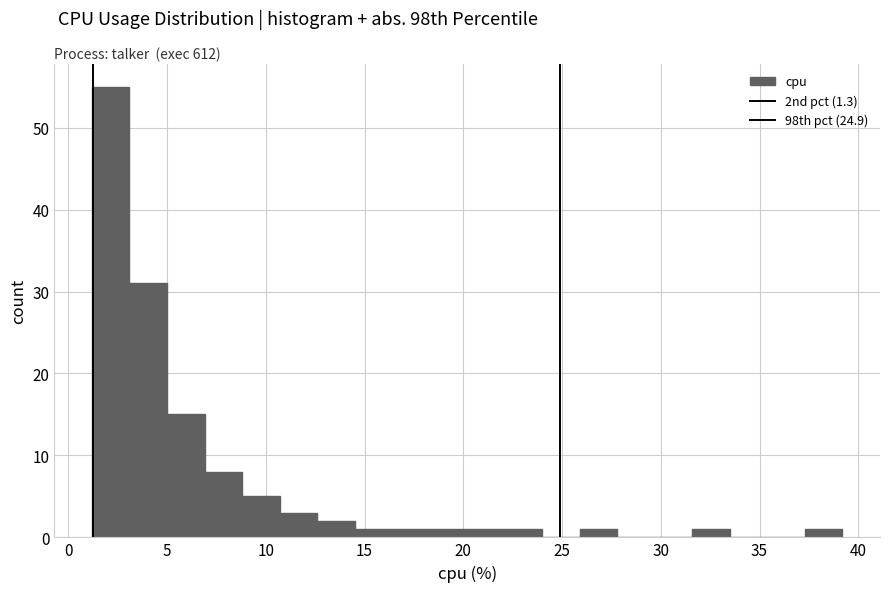

Read against the x-axis, roughly where is the centre of the tallest bar?

2.0